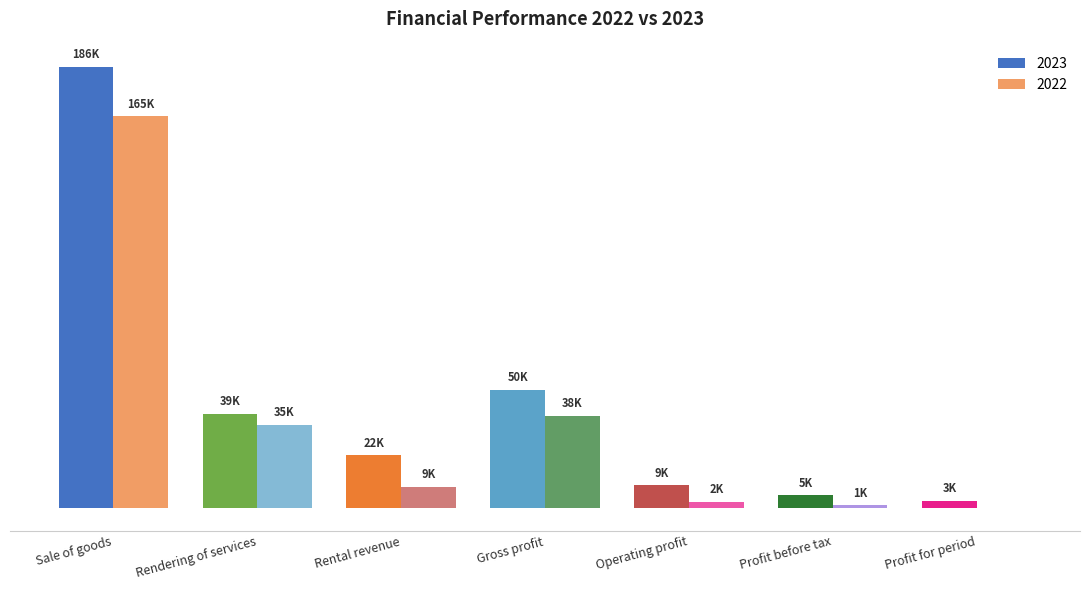

What is the difference between the 2022 values at Gross profit and Rental revenue?

29841